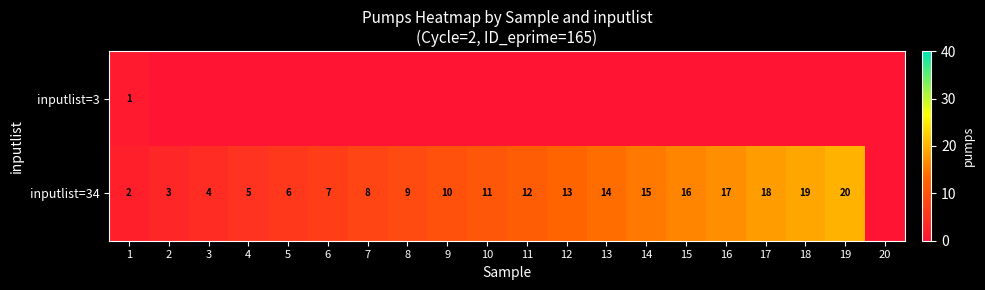

What is the sum of the inputlist=34 values at 9 and 17?

28